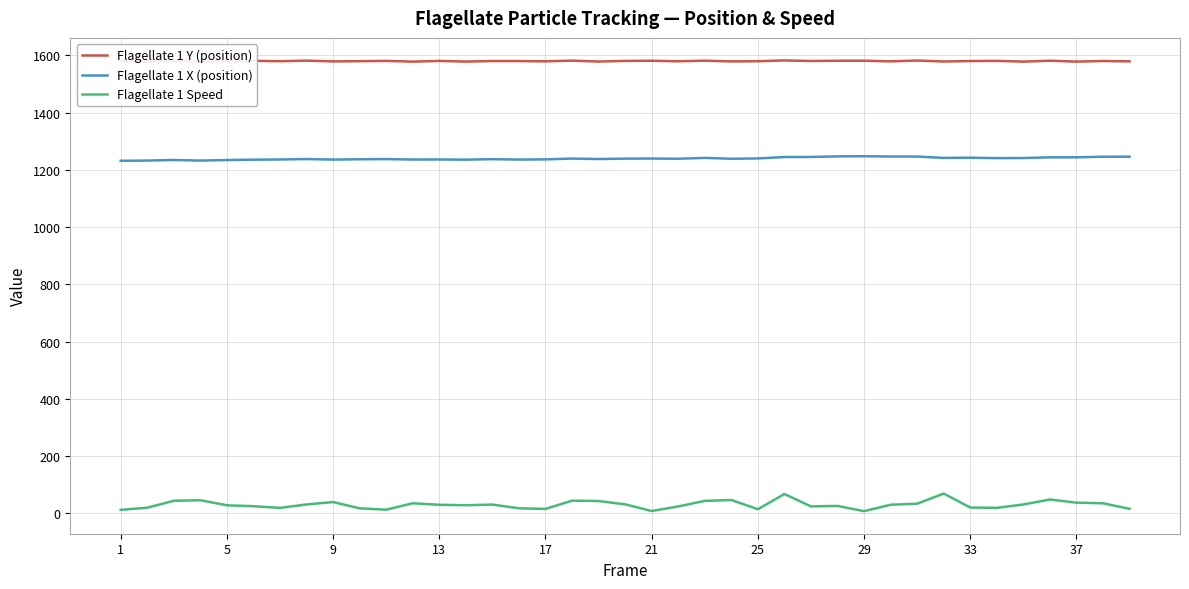

What is the difference between the Flagellate 1 Speed values at 9 and 17?

24.0